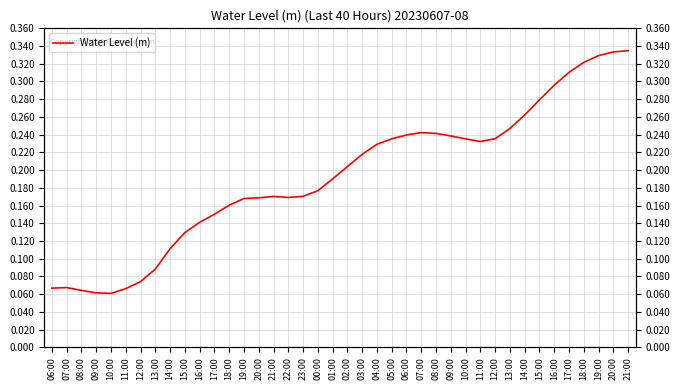

Which category has the lowest value across all series?

10:00